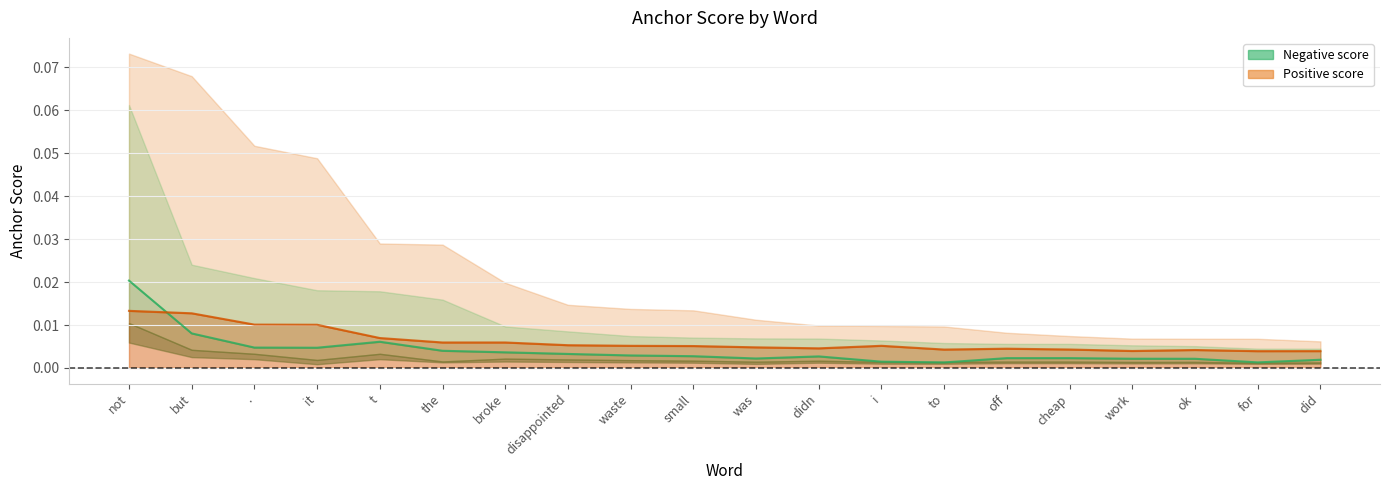

At how many categories does at least one series exceed 0?

20